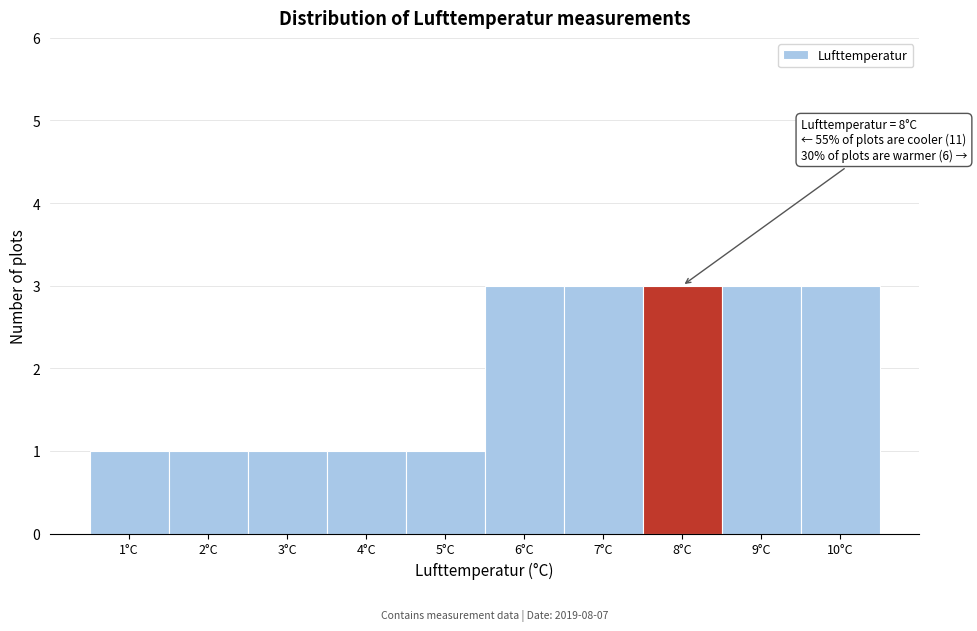

Reading left to right, transcribe all the data shown in this chart.

1°C=1	2°C=1	3°C=1	4°C=1	5°C=1	6°C=3	7°C=3	8°C=3	9°C=3	10°C=3